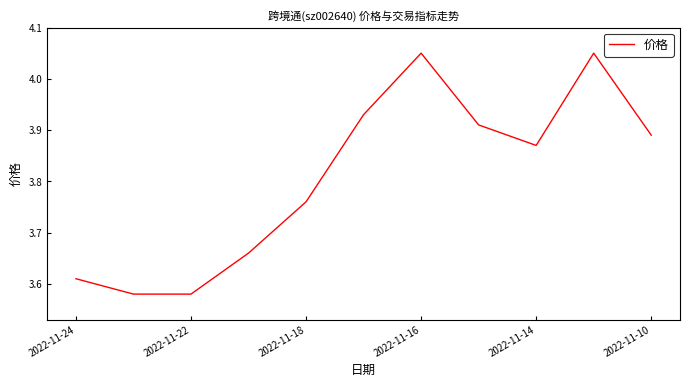

What is the difference between the maximum and minimum values?

0.5